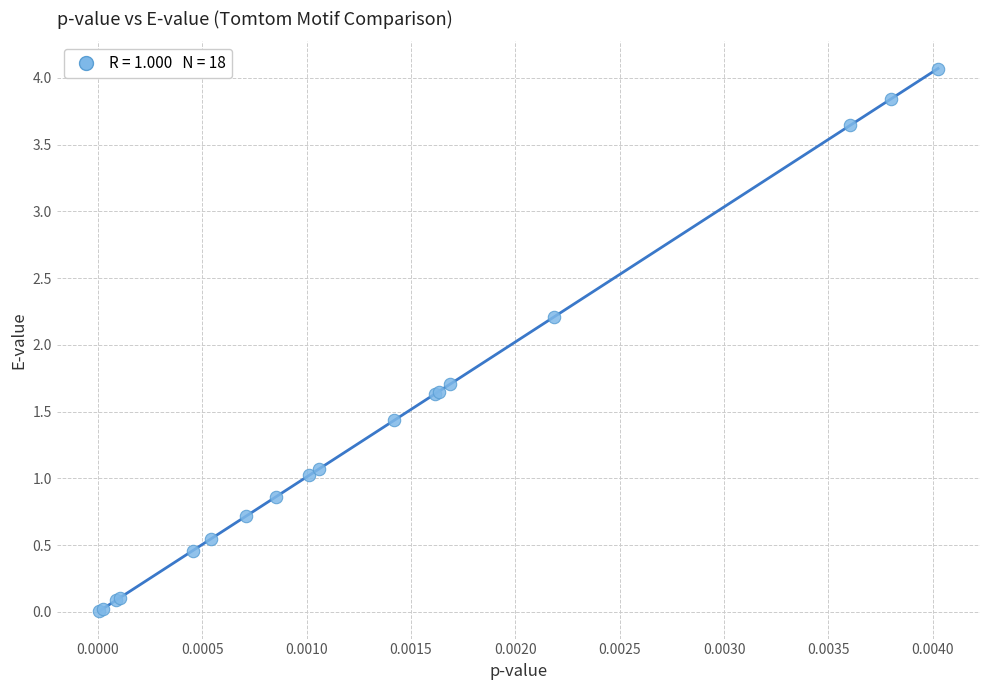

What Y value in the scatter plot is closest to 2?

2.2